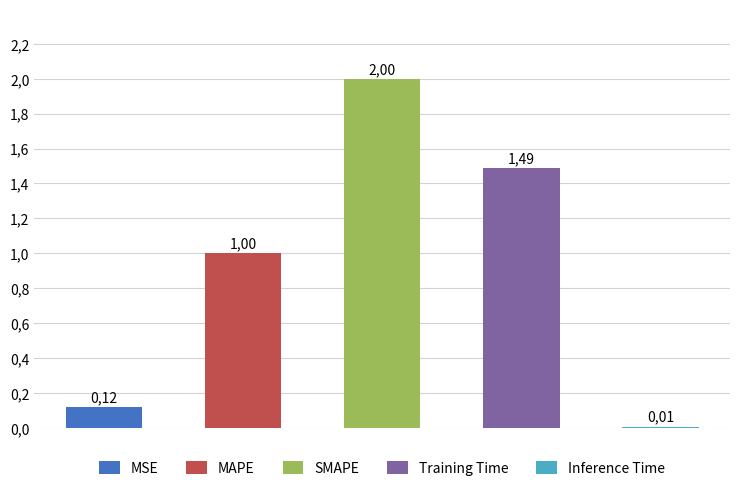

List the labels in order of value, smallest first.

Inference Time, MSE, MAPE, Training Time, SMAPE